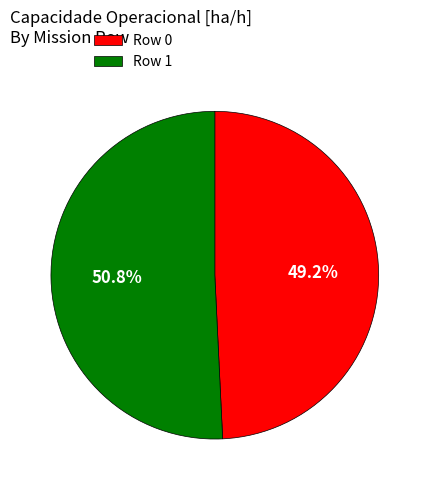

Count the number of slices in the pie.

2